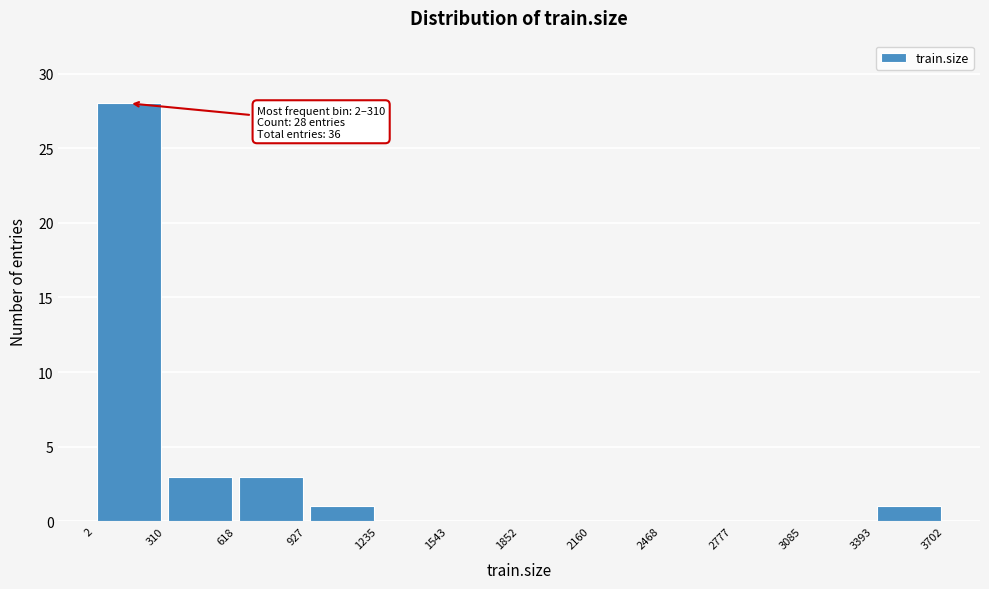

Over which range of the x-axis is the bar tallest?

2 to 310